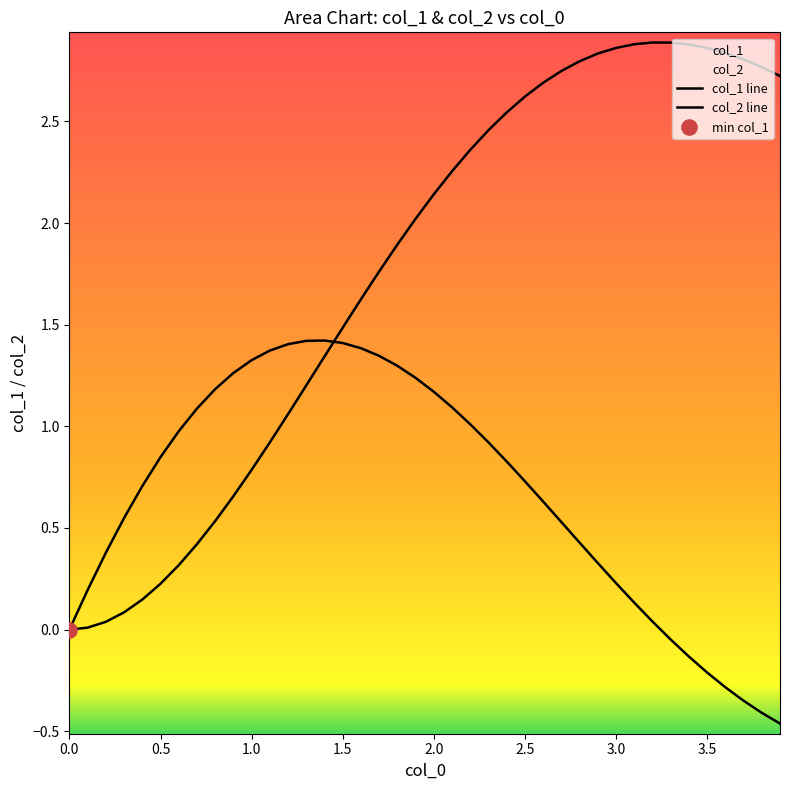

Which series has the largest total across all categories?

col_1 line